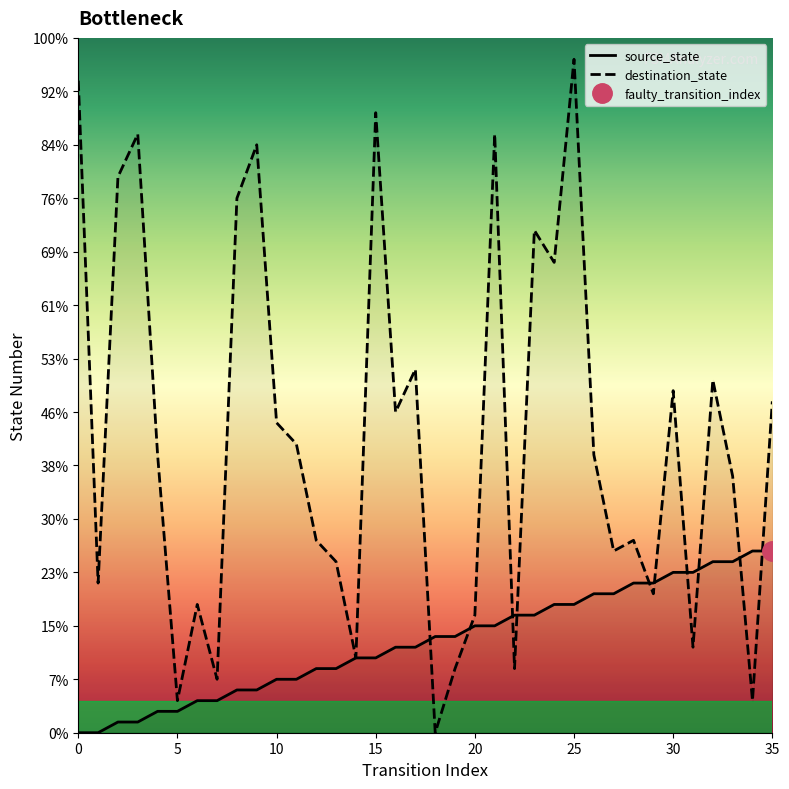

Which series has the widest spread of values?

destination_state